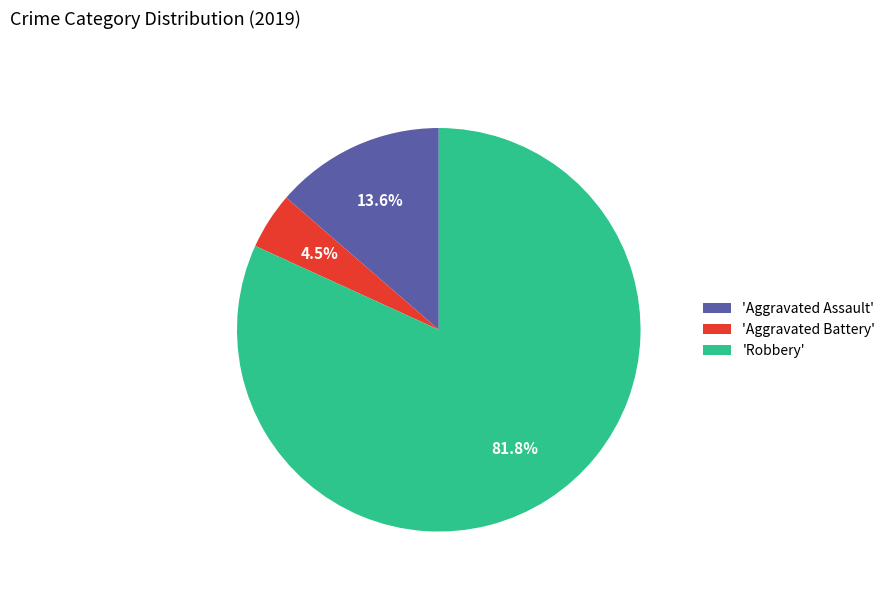

Rank the categories by value from highest to lowest.

'Robbery', 'Aggravated Assault', 'Aggravated Battery'